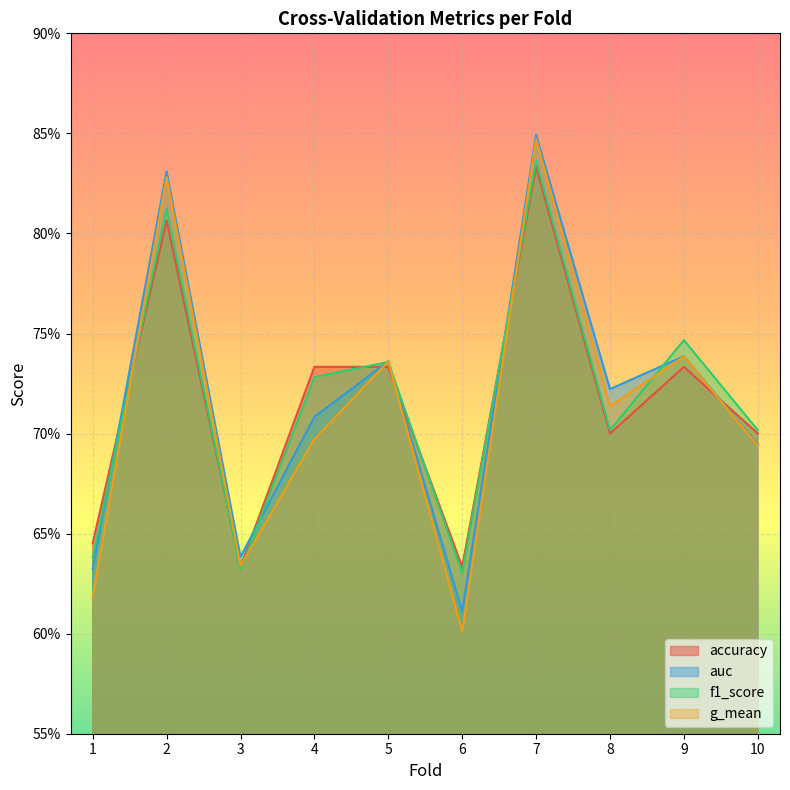

What is the sum of all g_mean values?

7.1